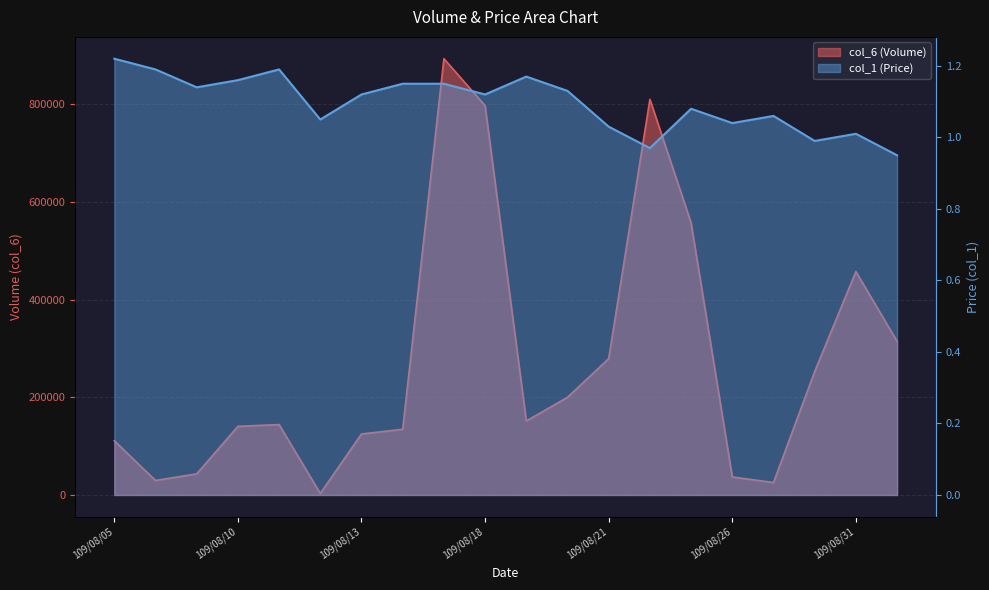

The col_6 series shows 140640.0 at 109/08/10. True or false?

True